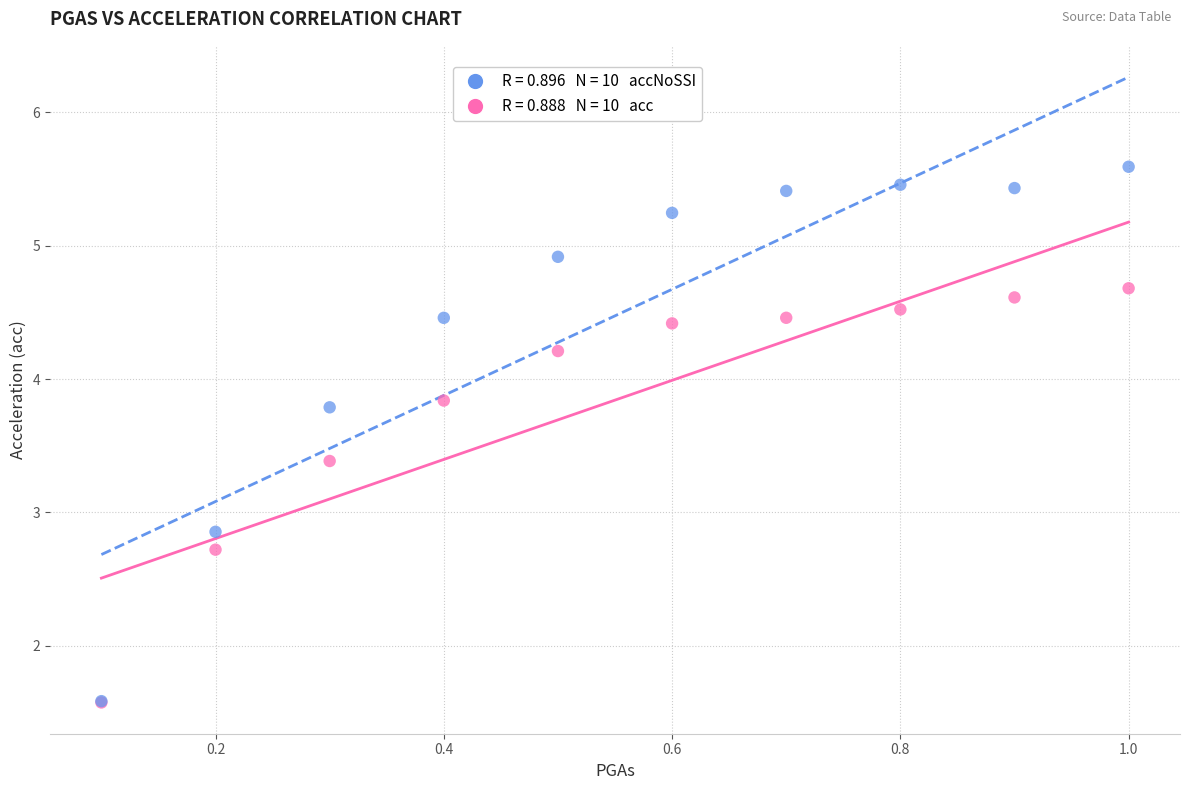

Across all series, what Y value is closest to 3?

2.9